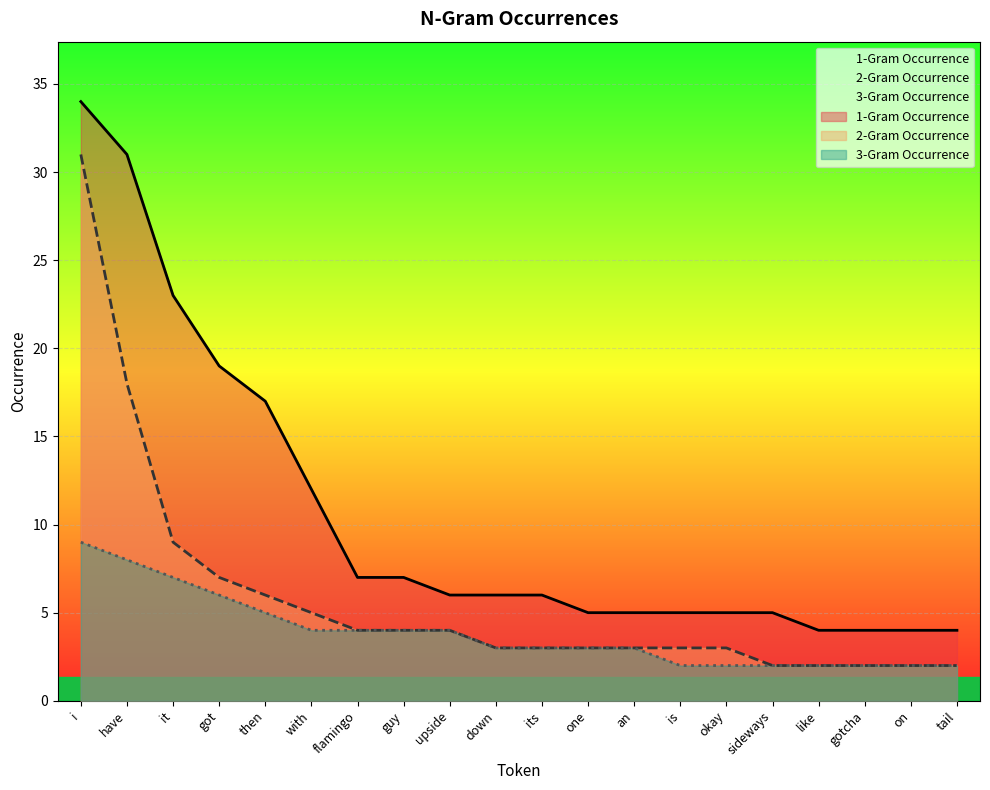

What is the sum of the 3-Gram Occurrence values at then and have?

13